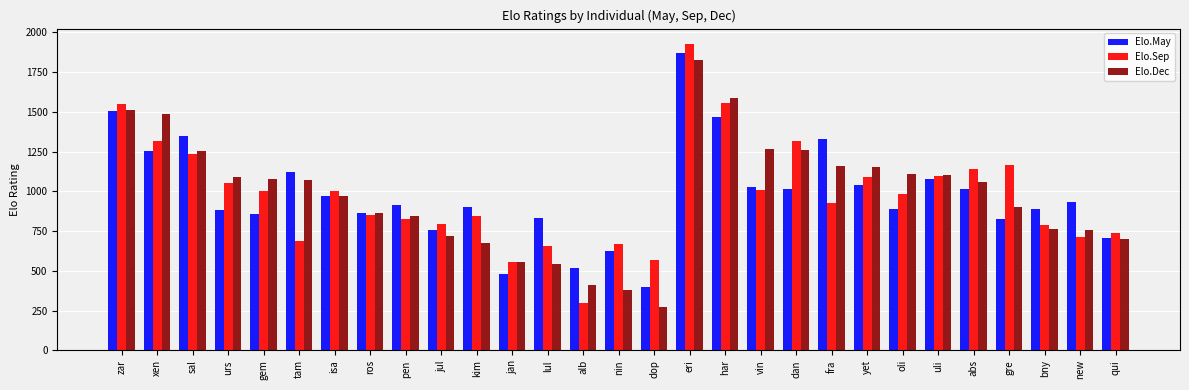

What is the label of the 3rd bar from the left?

sal